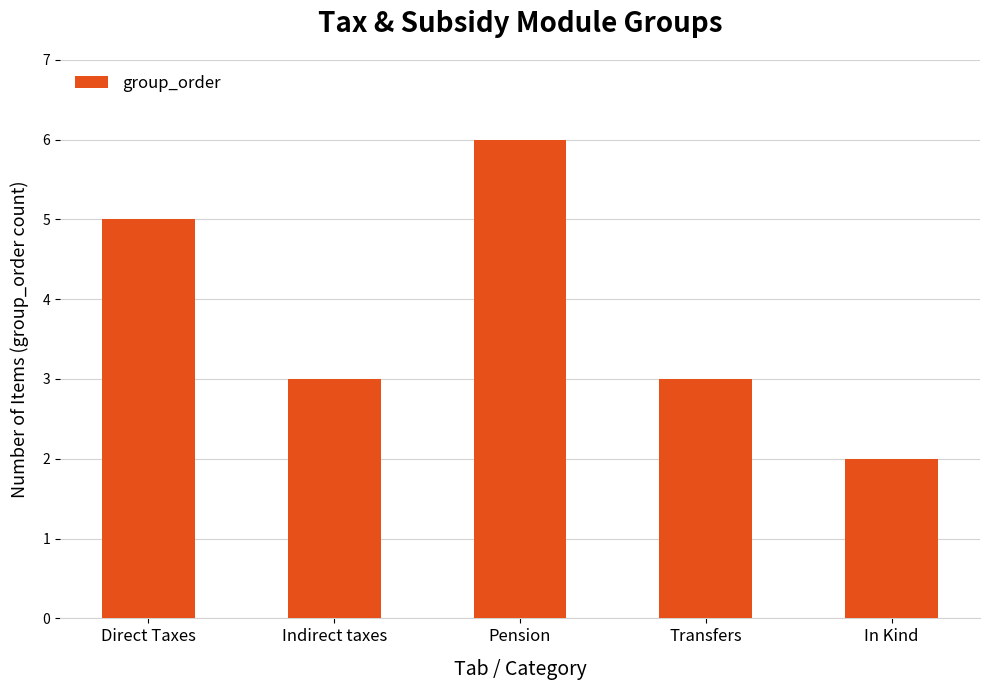

What is the maximum value shown in the chart?

6